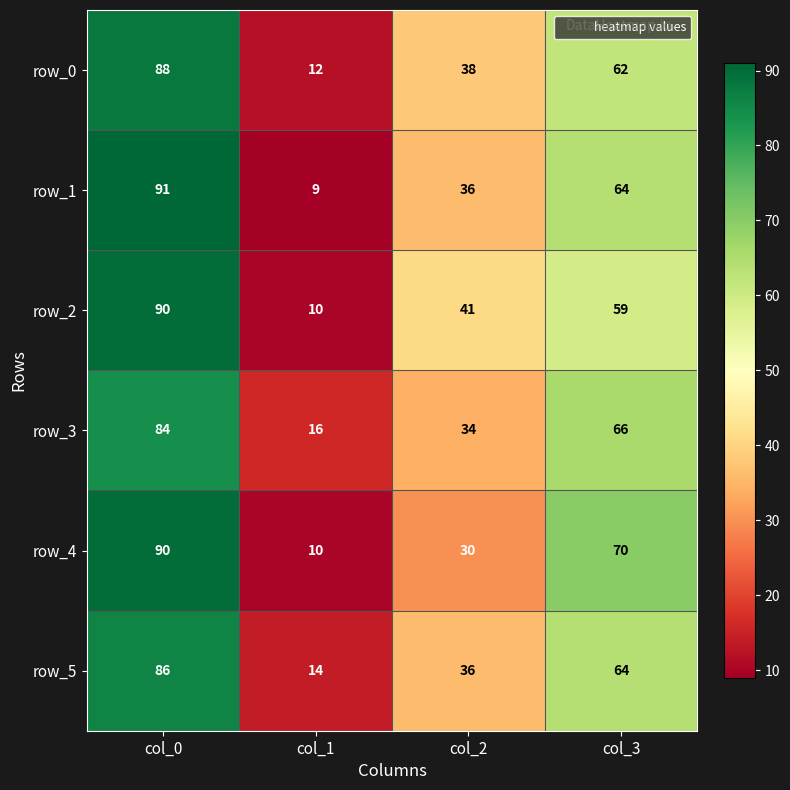

What value does the row_5 series have at col_3, to the nearest 10?

60